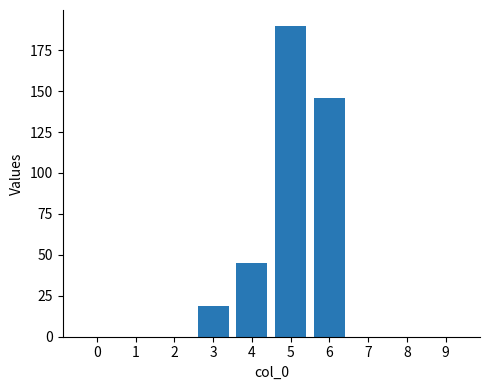

Count the number of data series in this chart.

1